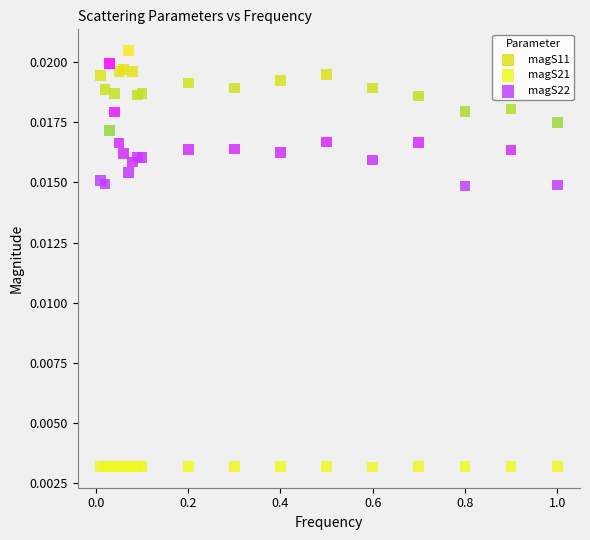

Which series has the widest spread of Y values?

magS22